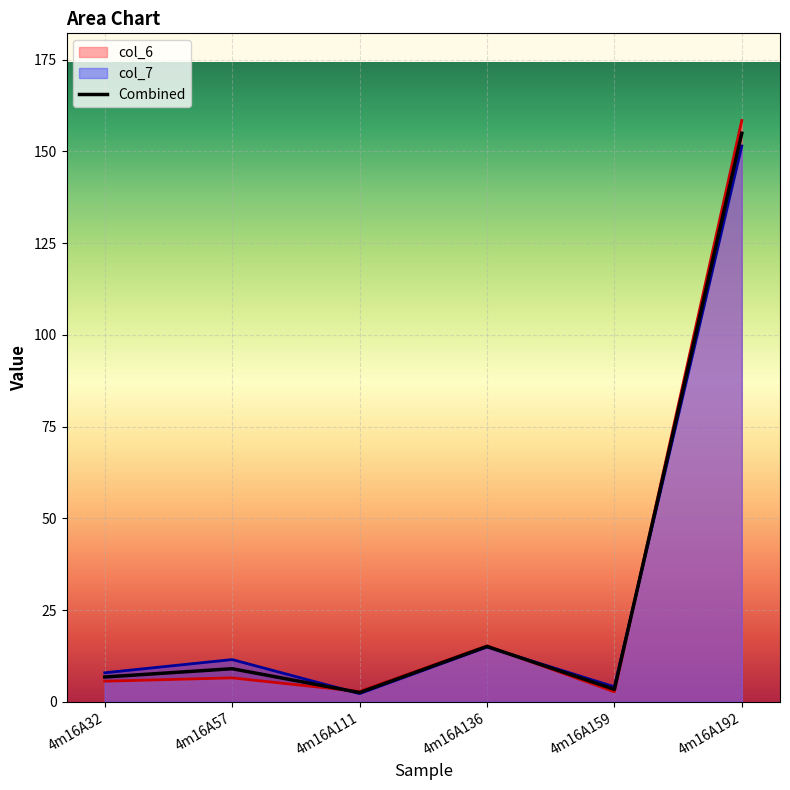

What is the difference between the col_6 values at 4m16A136 and 4m16A111?

12.4